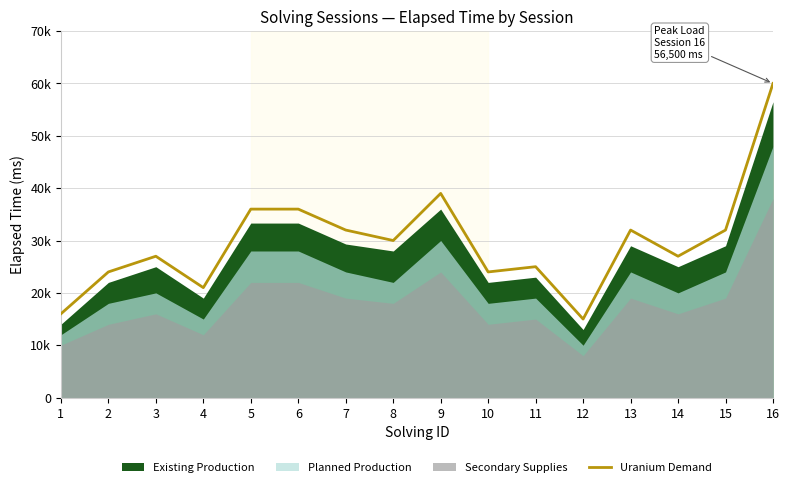

True or false: the data shows 39000 at 9.

True